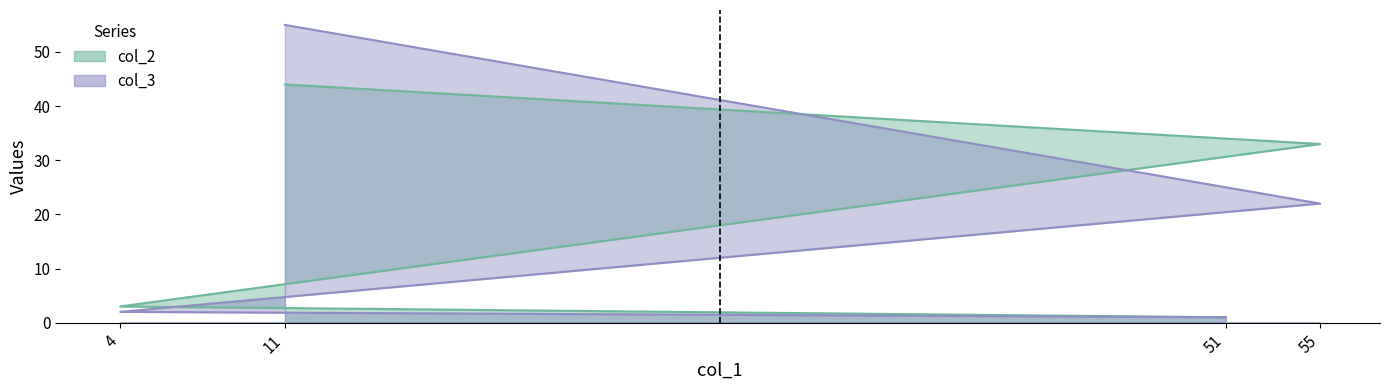

True or false: col_3 has a value of 22 at 55.

True